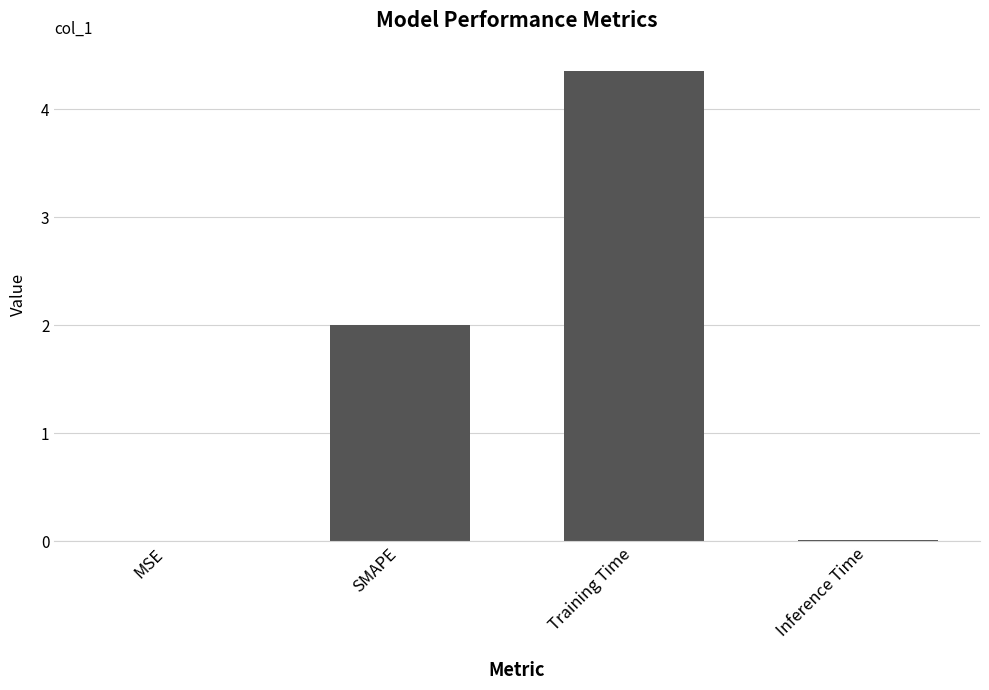

What is the approximate value at SMAPE?

2.0